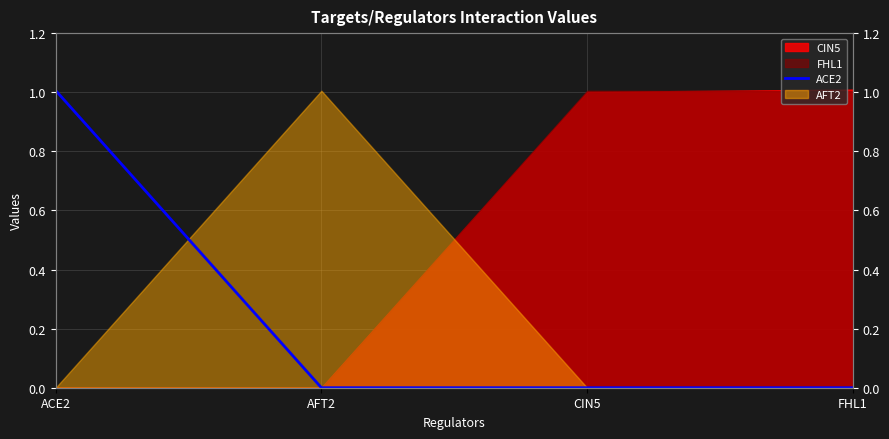

Is it true that the value at ACE2 is 1.0?

True